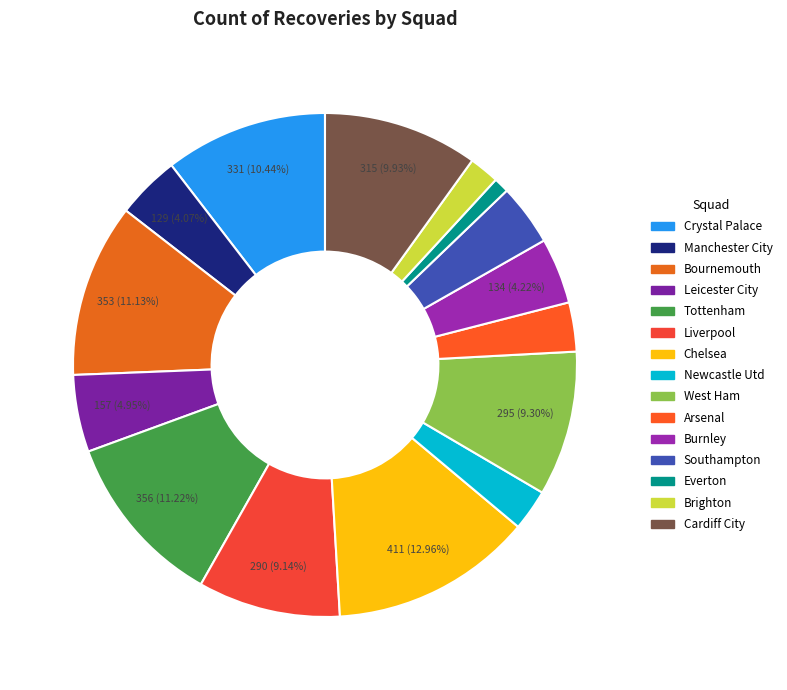

Count the number of slices in the pie.

15